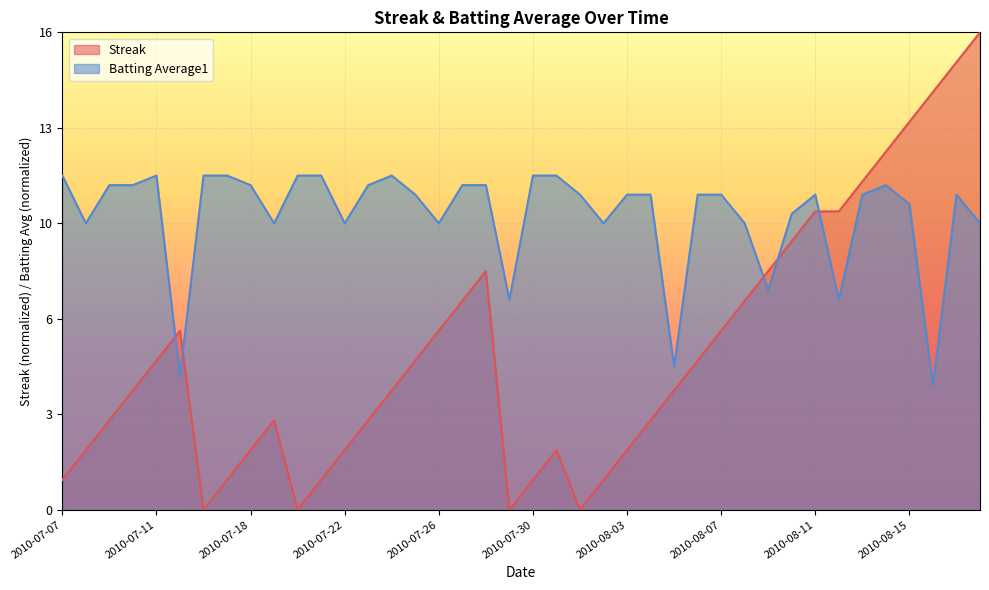

Between 2010-08-13 and 2010-08-09, which is larger?

2010-08-13